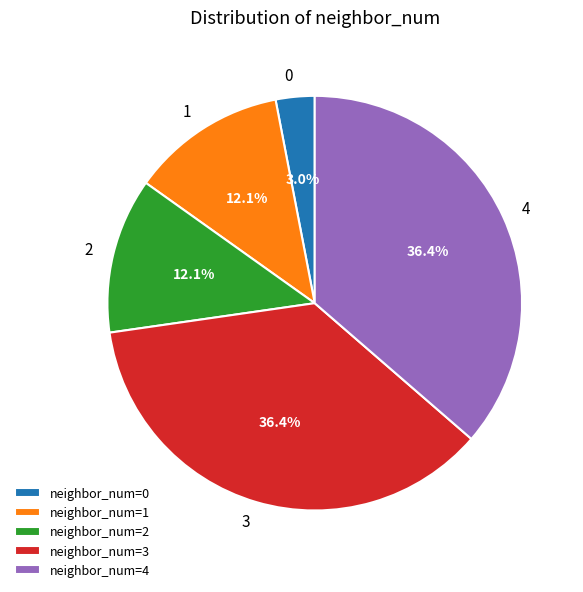

What portion of the pie excludes 0?

97.0%